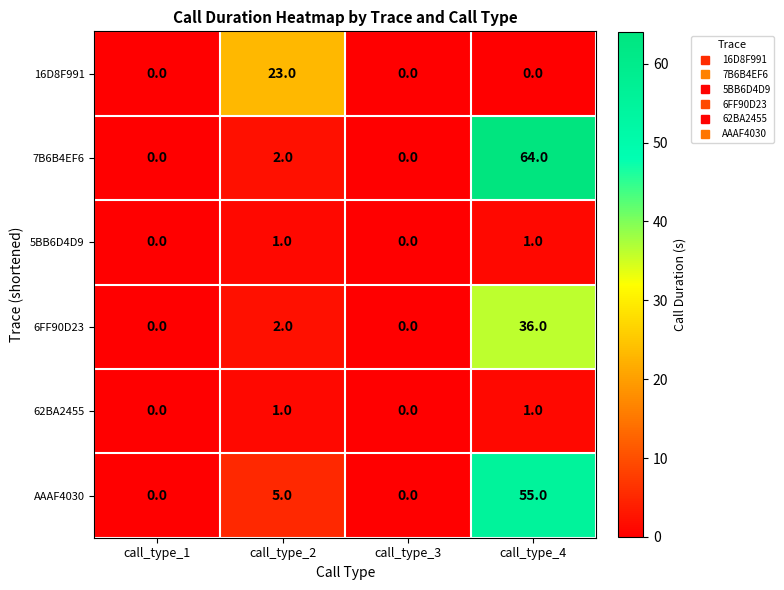

True or false: 6FF90D23 has a value of 0 at call_type_1.

True